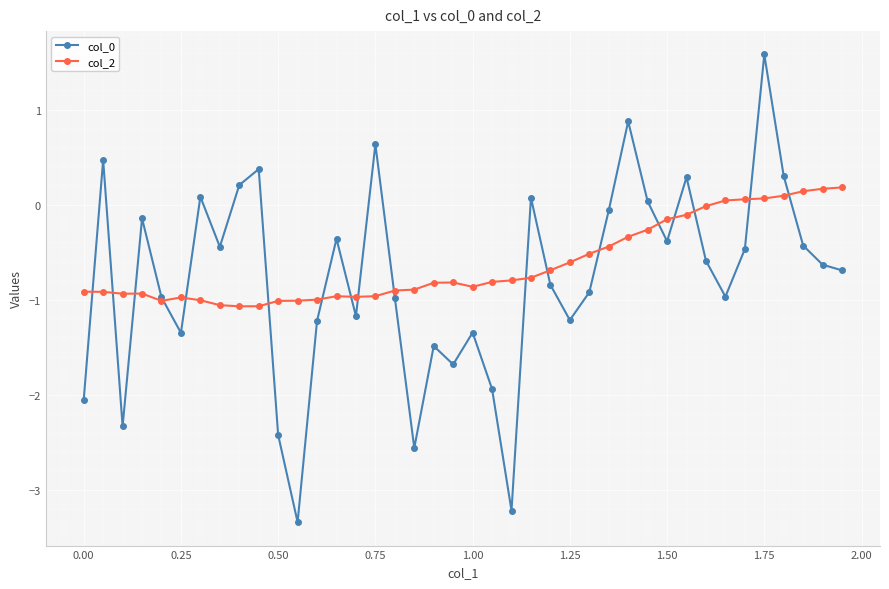

True or false: col_2 has more than 1 points higher than both neighbors.

True